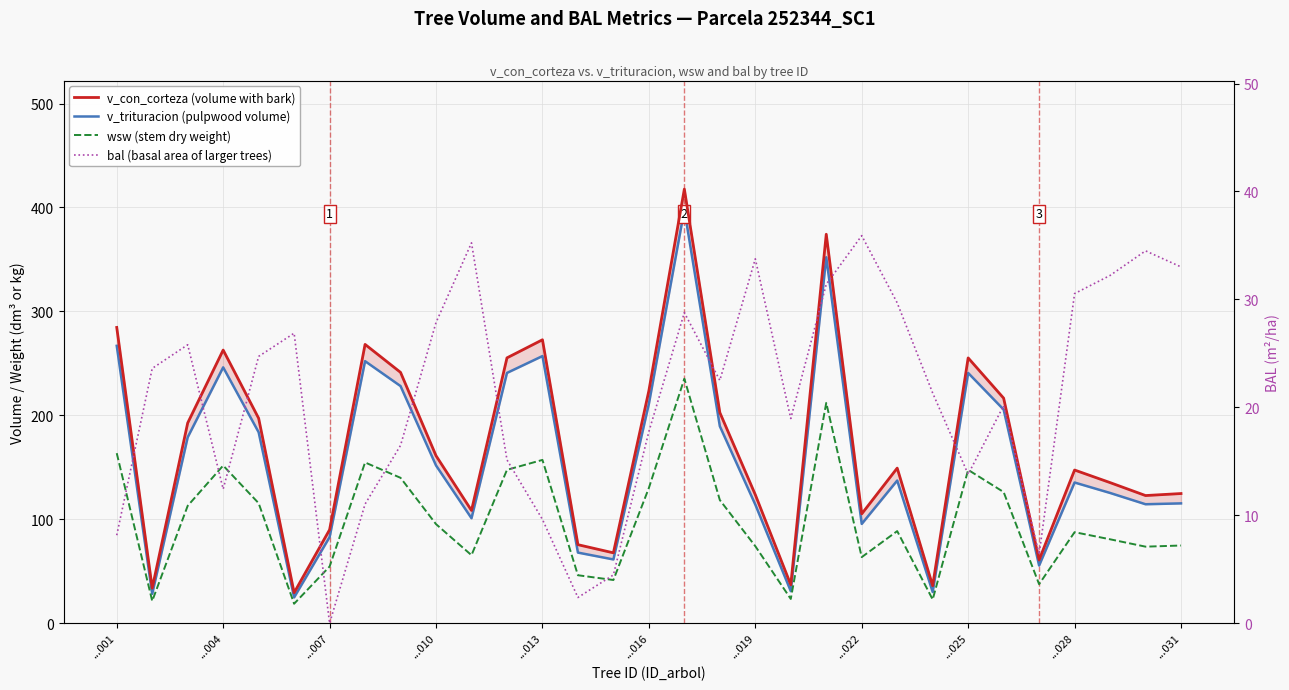

Does the chart display data point markers on the line(s)?

No